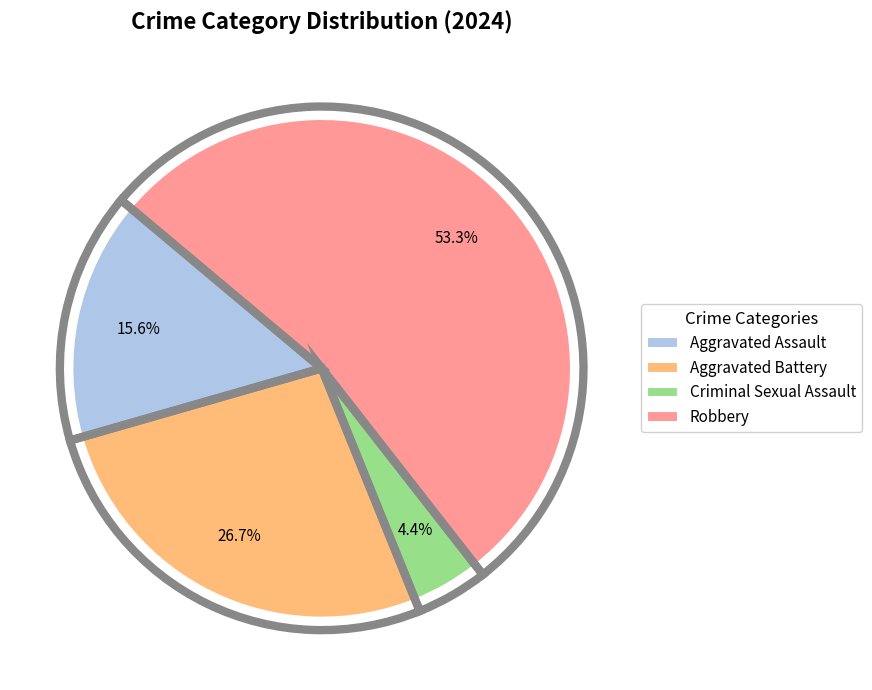

Is the sum of Aggravated Assault and Robbery greater than half?

Yes